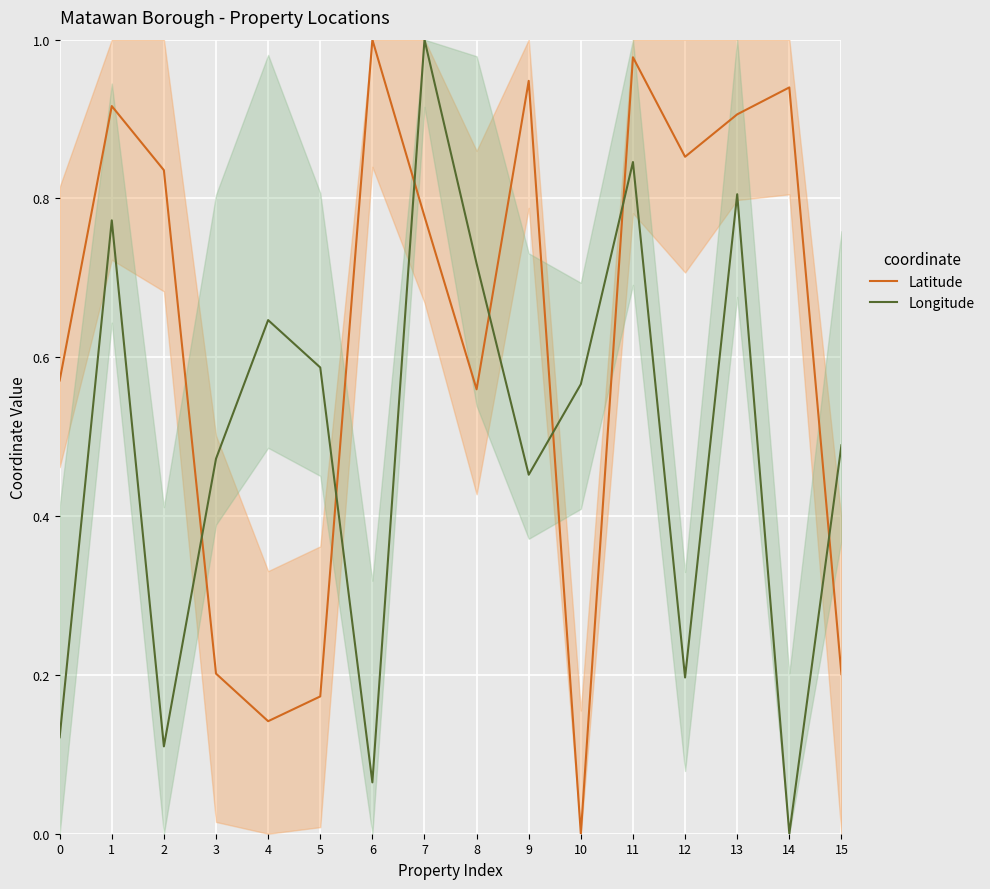

How many categories are shown in the chart?

16